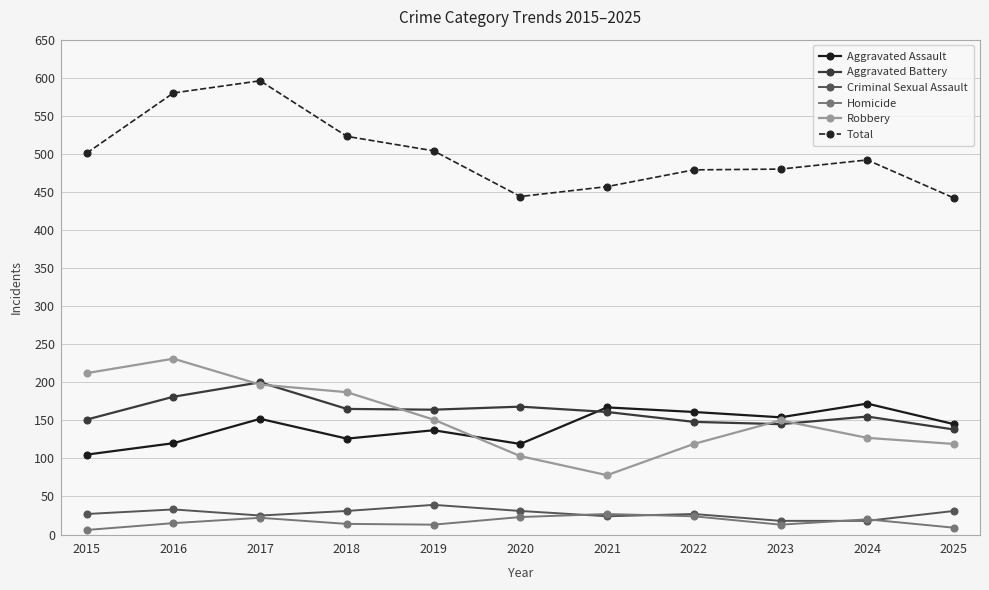

True or false: Total and Robbery intersect in this chart.

False